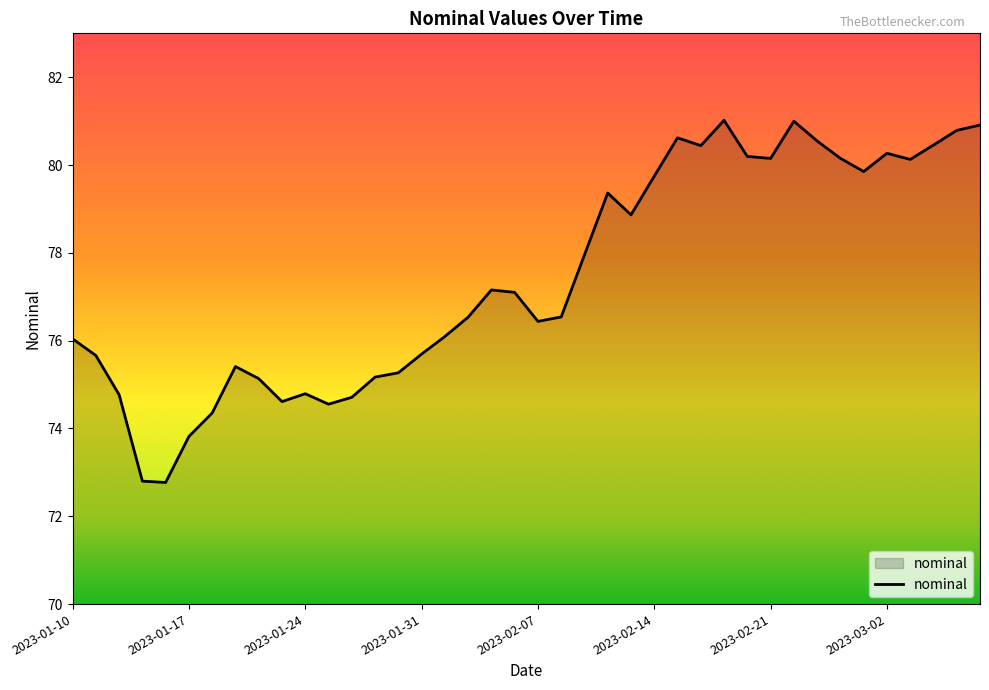

What is the maximum value shown in the chart?

81.0